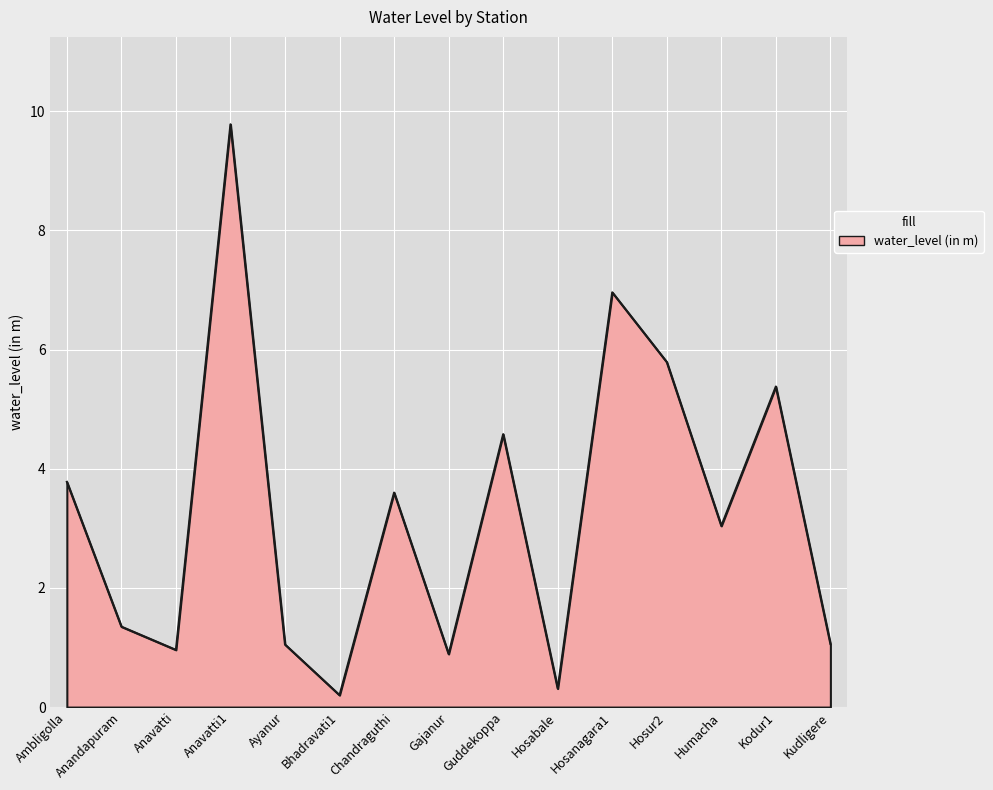

What is the average value?

3.2